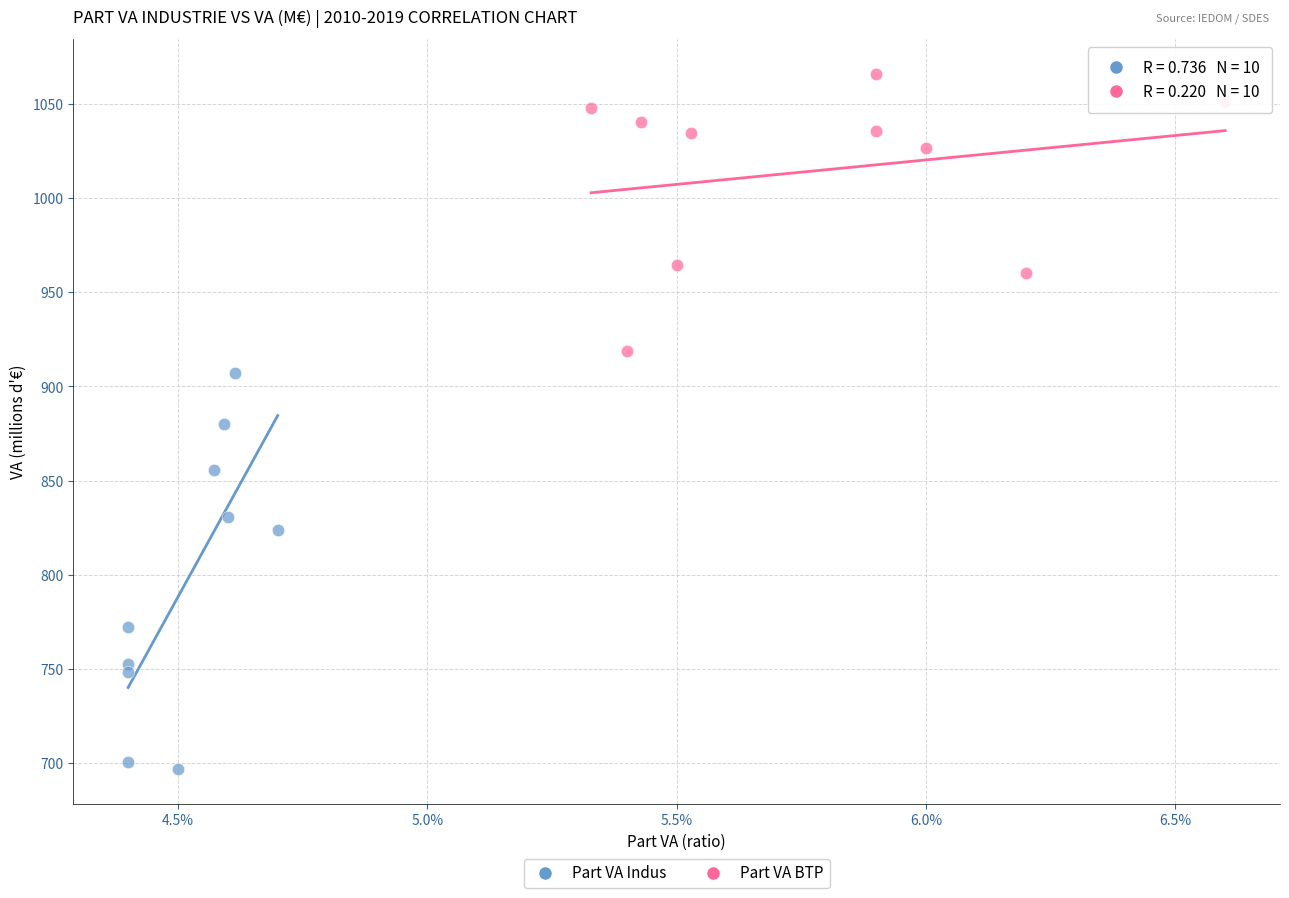

What are all the series names shown in the legend?

Part VA Indus, Part VA BTP